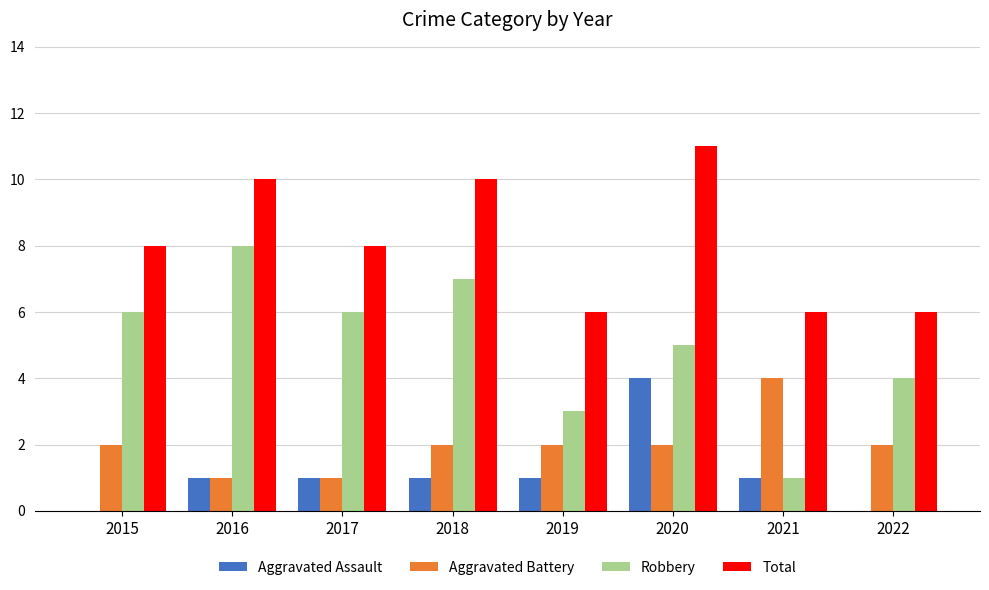

What is the sum of the Total values at 2018 and 2017?

18